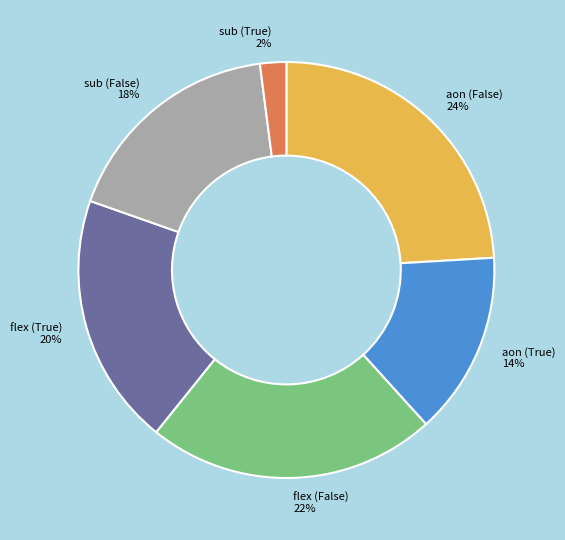

Which has a higher value, flex (True) or aon (True)?

flex (True)